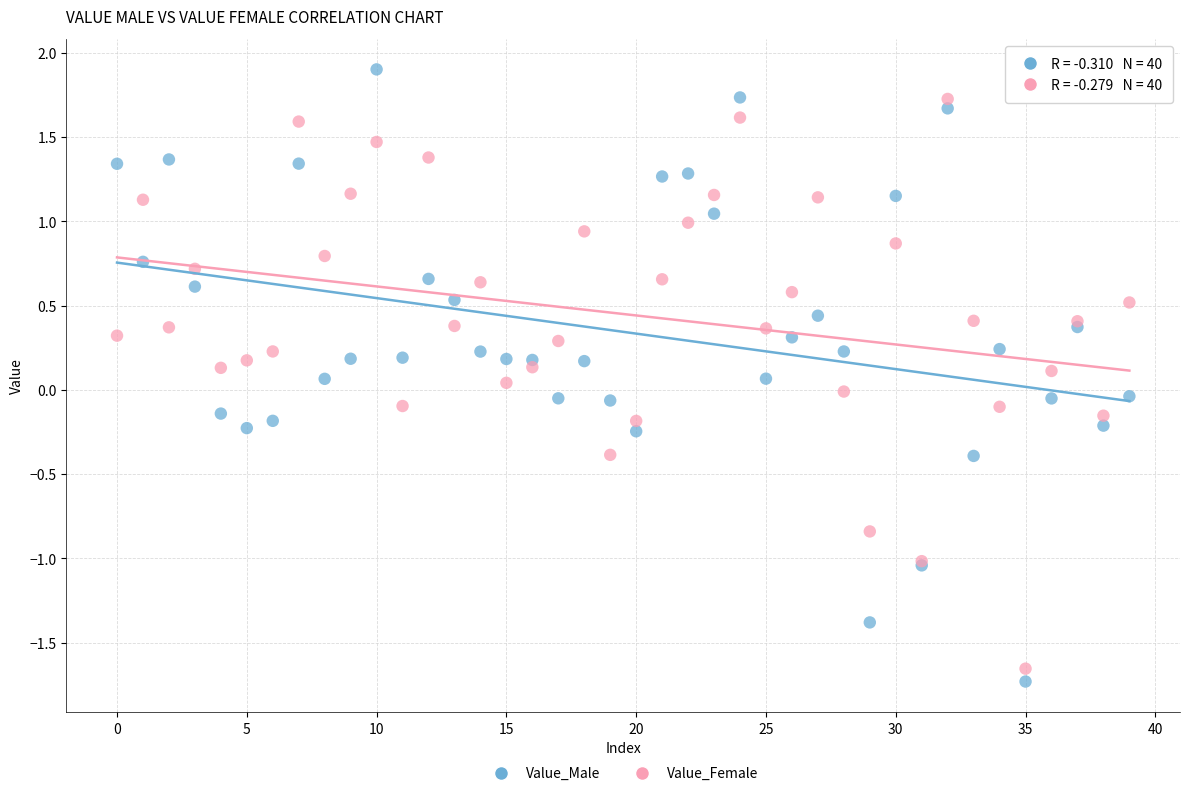

Which series has the largest Y range (max minus min)?

Value_Male